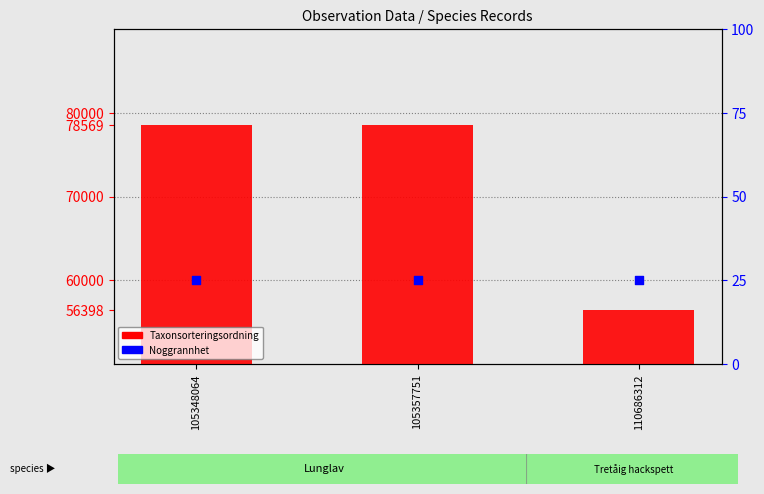

Which series reaches the maximum Y coordinate?

Taxonsorteringsordning